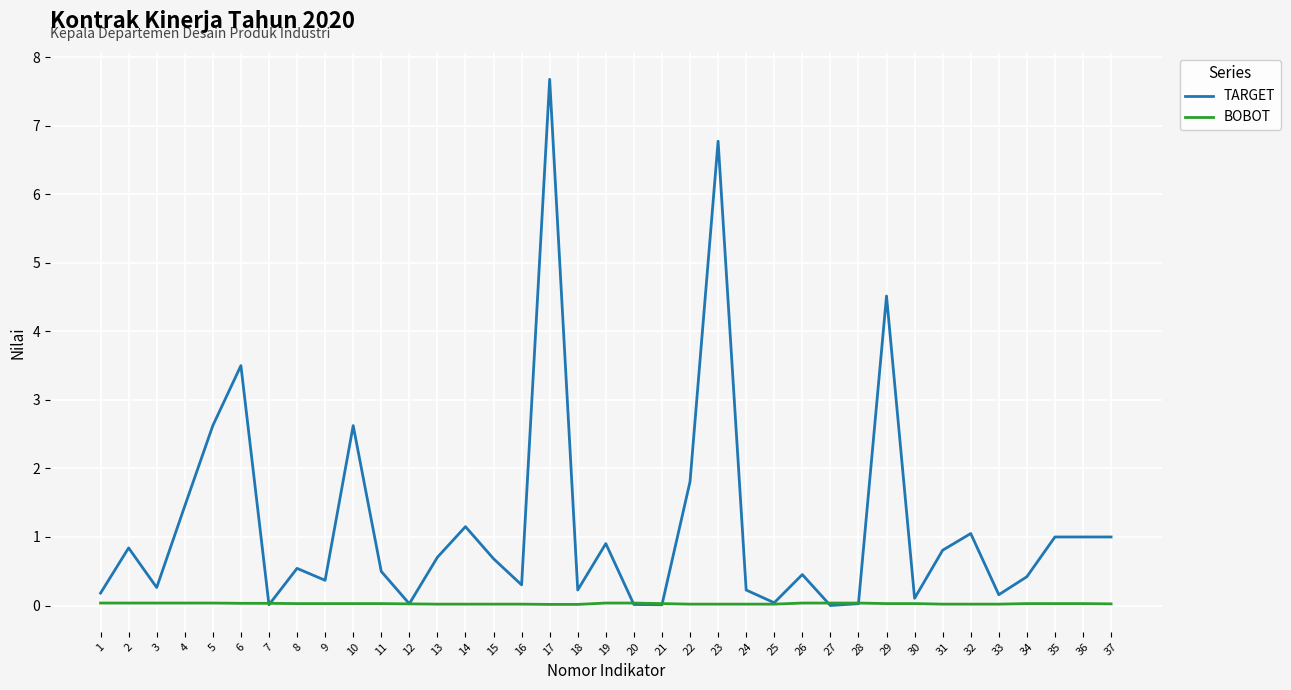

How many distinct data groups are displayed?

2